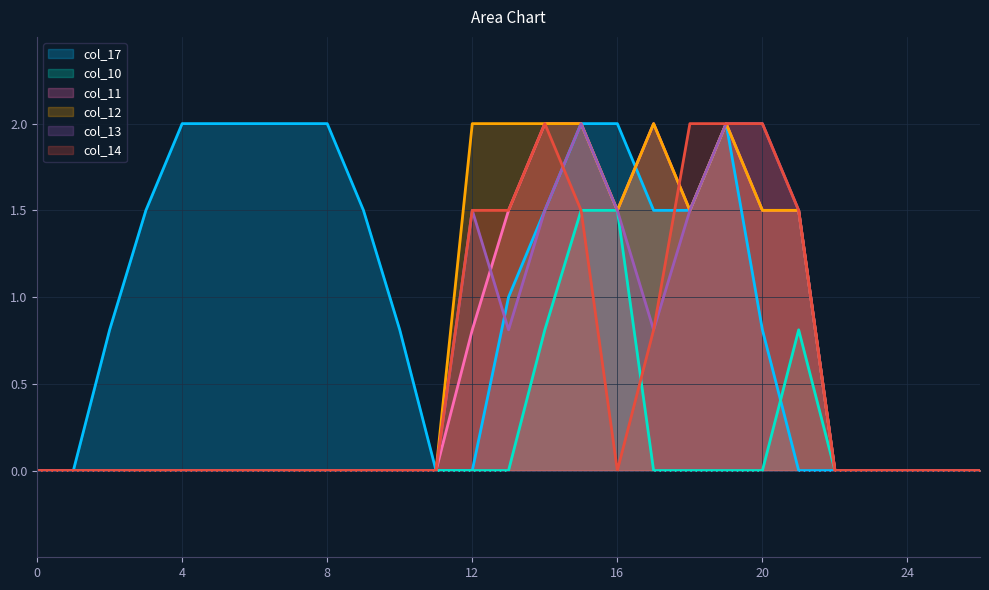

At which category does the chart reach its peak across all series?

4